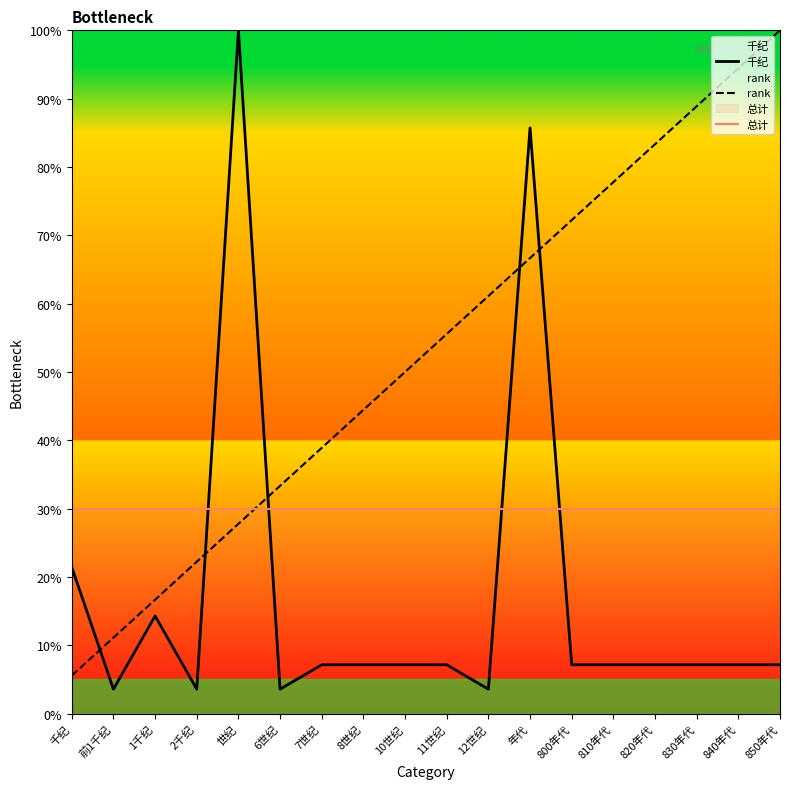

What is the approximate value of rank at 10世纪?

50.0